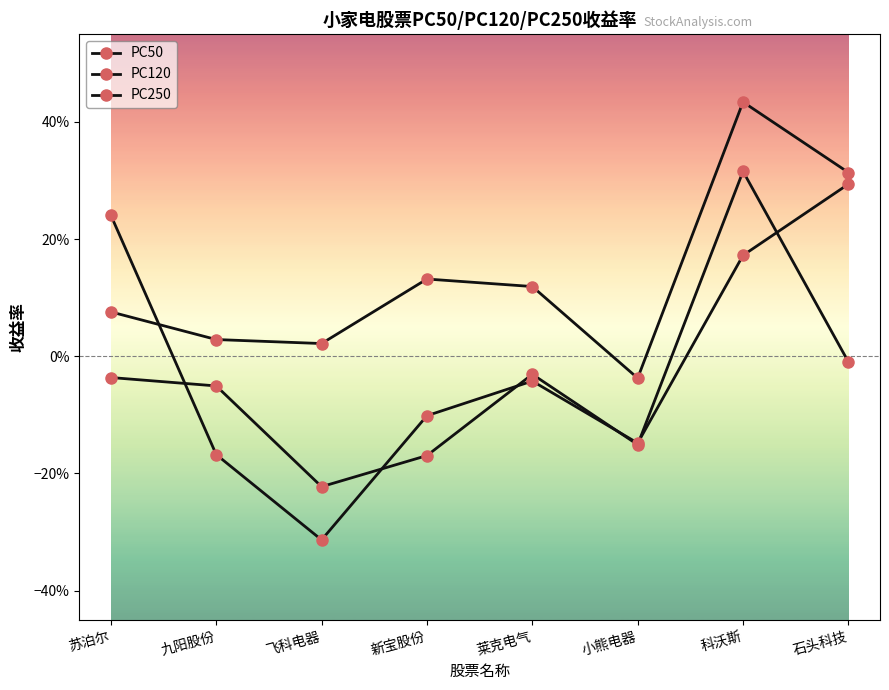

What is the minimum value for PC250?

-0.3